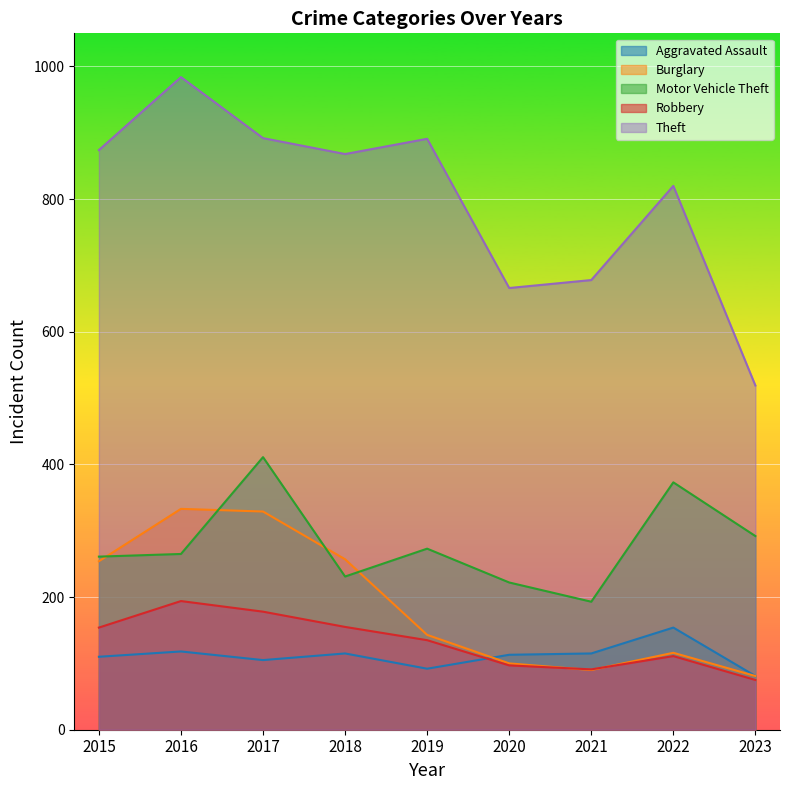

True or false: Burglary has a value of 116 at 2015.

False